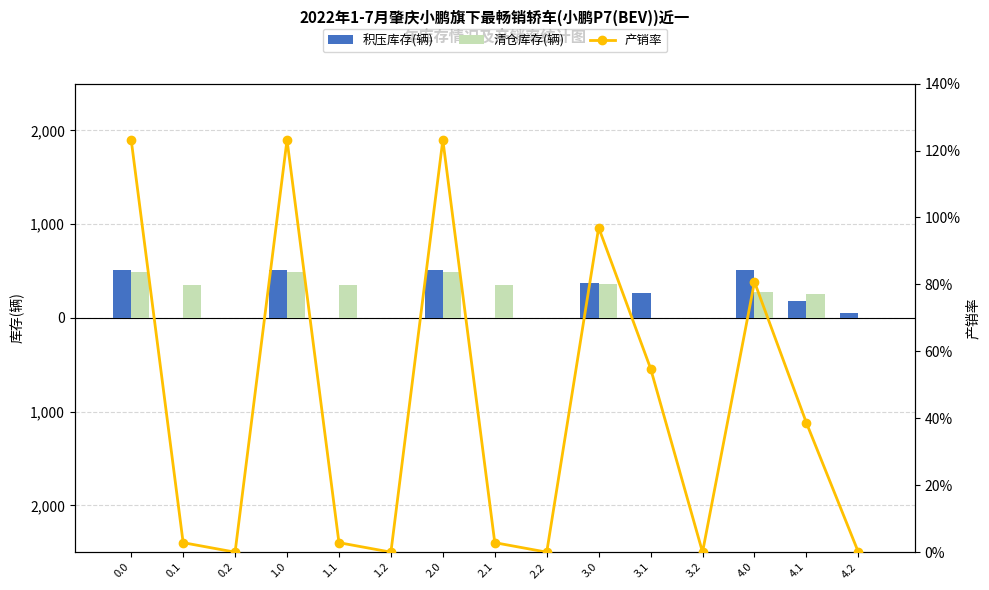

At which label is 清仓库存(辆) closest to 247?

4.1